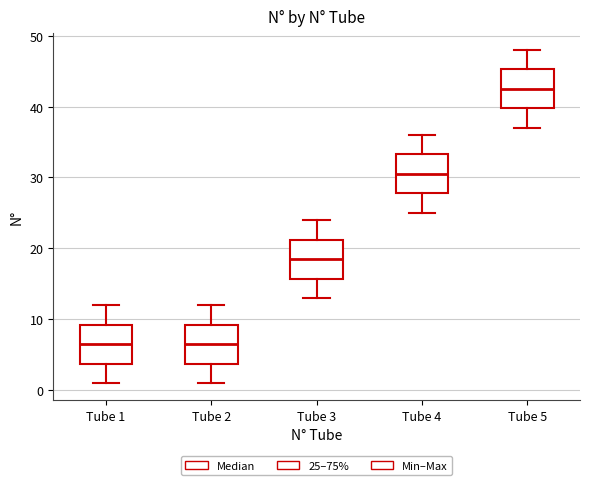

Reading left to right, read every box against the y-axis: the position of its median line, the range the box covers, and the ends of its whiskers. The values are not printed on the chart, so give them approximately, as read against the axis.

Tube 1: median 7, box 4 to 9, whiskers 1 to 12
Tube 2: median 7, box 4 to 9, whiskers 1 to 12
Tube 3: median 19, box 16 to 21, whiskers 13 to 24
Tube 4: median 31, box 28 to 33, whiskers 25 to 36
Tube 5: median 43, box 40 to 45, whiskers 37 to 48